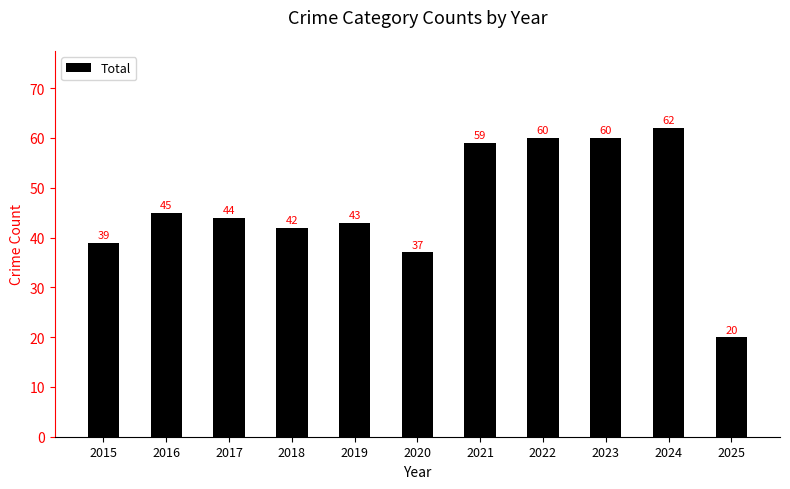

Which category has the lowest value across all series?

2025